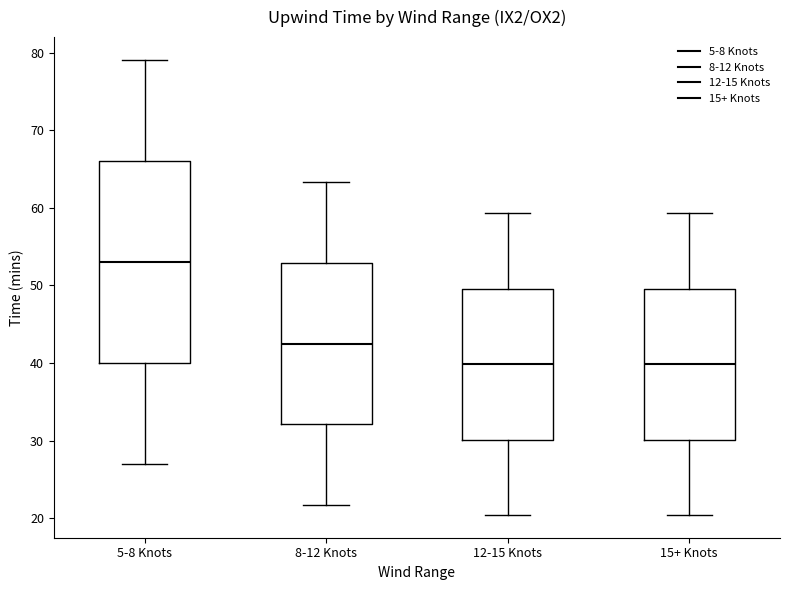

Which box's median line is the highest?

5-8 Knots